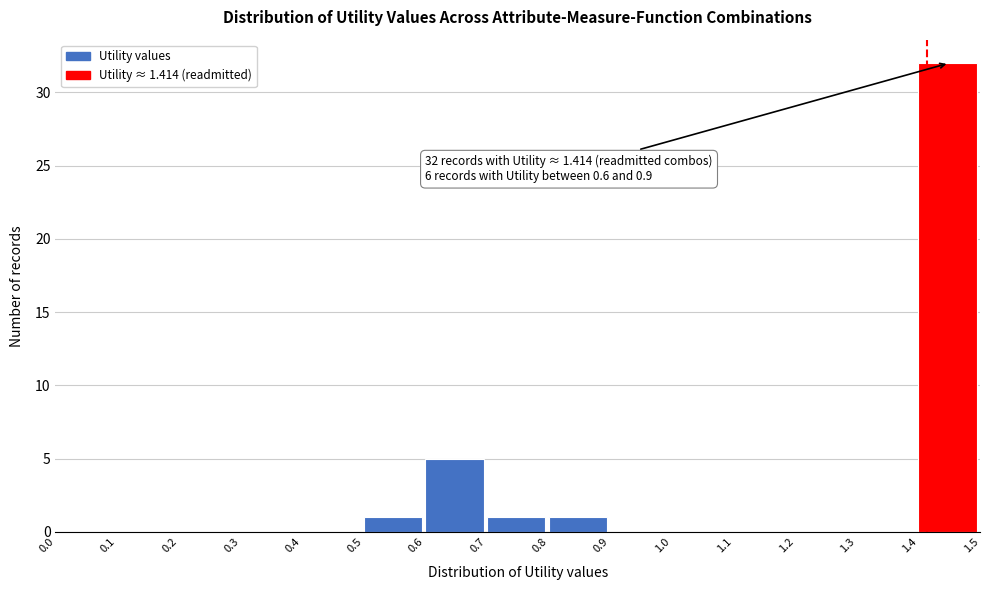

Which range on the x-axis has the tallest bar?

1.4 to 1.5